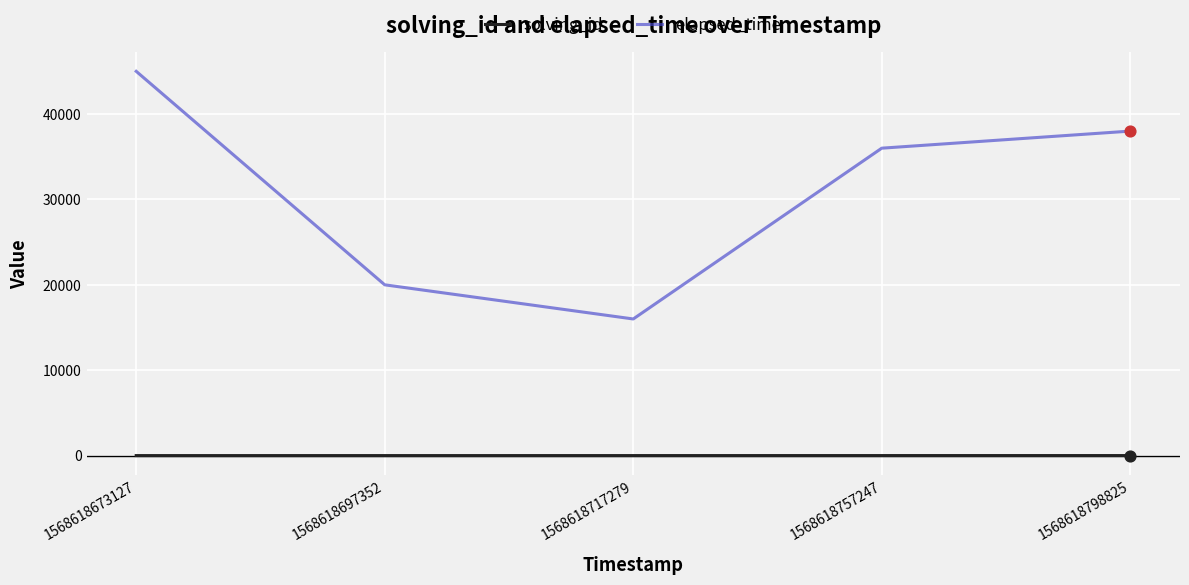

Which series has the widest spread of values?

elapsed_time